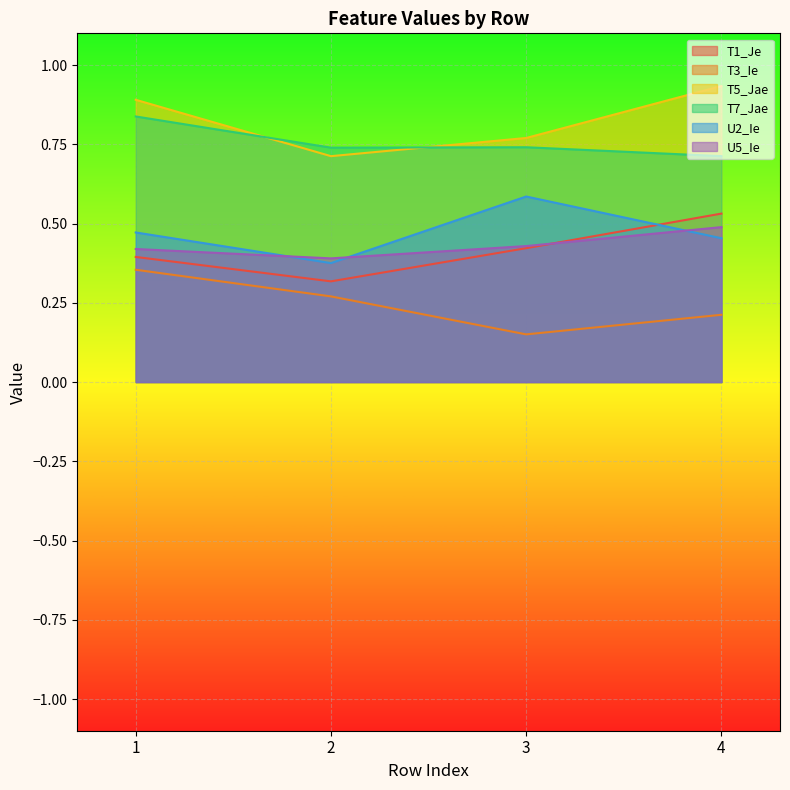

Which label corresponds to the smallest value in the chart?

3